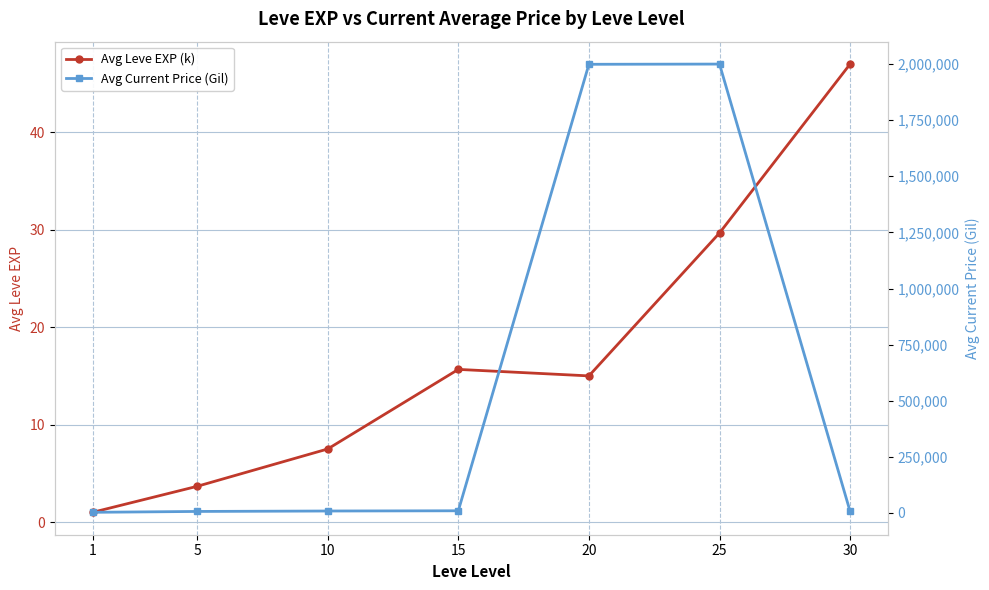

How many categories are shown in the chart?

7